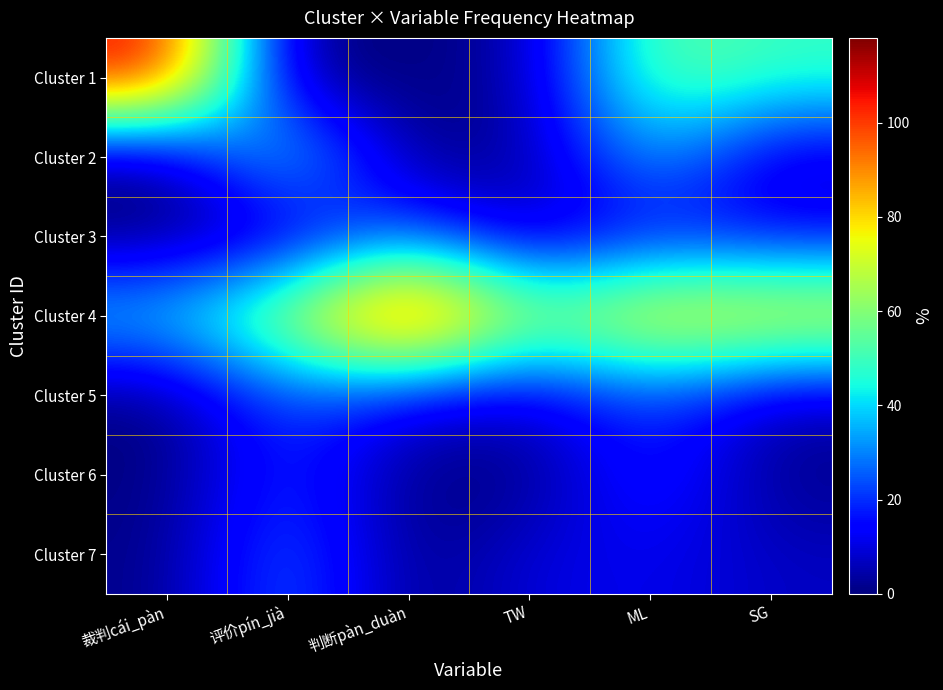

Reading right to left, transcribe all the data shown in this chart.

Cluster 1: SG=49	ML=56	TW=4	判断pàn_duàn=0	评价pín_jià=0	裁判cái_pàn=109
Cluster 2: SG=7	ML=36	TW=3	判断pàn_duàn=0	评价pín_jià=46	裁判cái_pàn=0
Cluster 3: SG=14	ML=15	TW=4	判断pàn_duàn=28	评价pín_jià=5	裁判cái_pàn=0
Cluster 4: SG=80	ML=82	TW=62	判断pàn_duàn=118	评价pín_jià=66	裁判cái_pàn=40
Cluster 5: SG=6	ML=23	TW=8	判断pàn_duàn=12	评价pín_jià=25	裁判cái_pàn=0
Cluster 6: SG=1	ML=21	TW=0	判断pàn_duàn=0	评价pín_jià=22	裁判cái_pàn=0
Cluster 7: SG=7	ML=12	TW=10	判断pàn_duàn=0	评价pín_jià=28	裁判cái_pàn=1